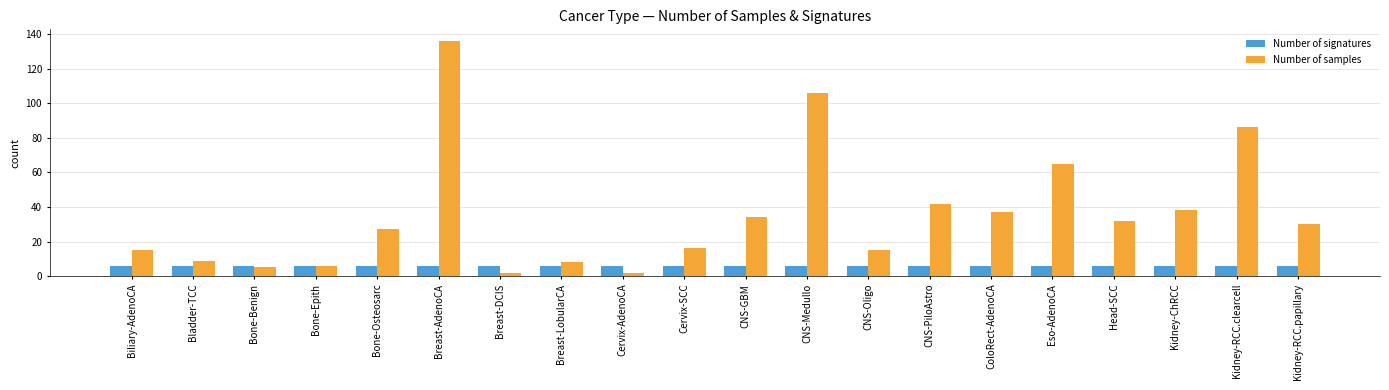

Rank the series at CNS-PiloAstro from highest to lowest value.

Number of samples, Number of signatures